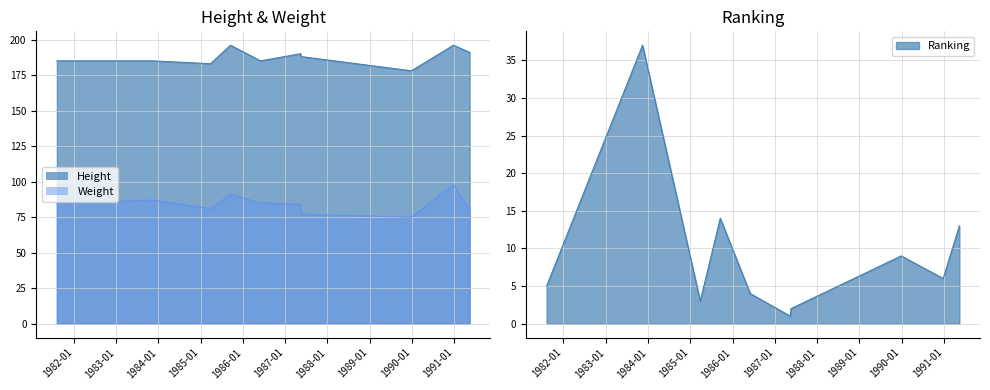

List the labels in order of Ranking value, smallest first.

1987-05-15, 1987-05-22, 1985-03-28, 1986-06-03, 1981-08-08, 1990-12-27, 1989-12-29, 1991-05-16, 1985-09-17, 1983-11-15